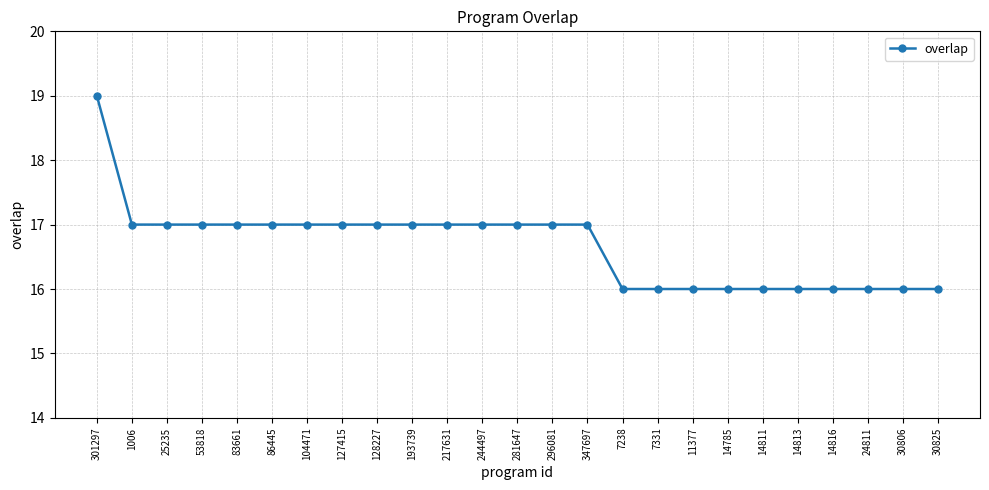

Reading left to right, extract all data points from this chart.

301297=19	1006=17	25235=17	53818=17	83661=17	86445=17	104471=17	127415=17	128227=17	193739=17	217631=17	244497=17	281647=17	296081=17	347697=17	7238=16	7331=16	11377=16	14785=16	14811=16	14813=16	14816=16	24811=16	30806=16	30825=16